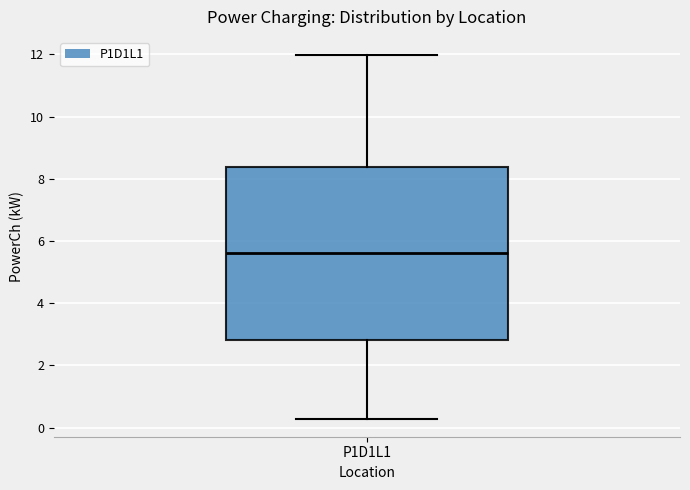

Where does the lower whisker of the box for P1D1L1 end on the y-axis? The values are not printed on the chart, so give them approximately, as read against the axis.

0.2